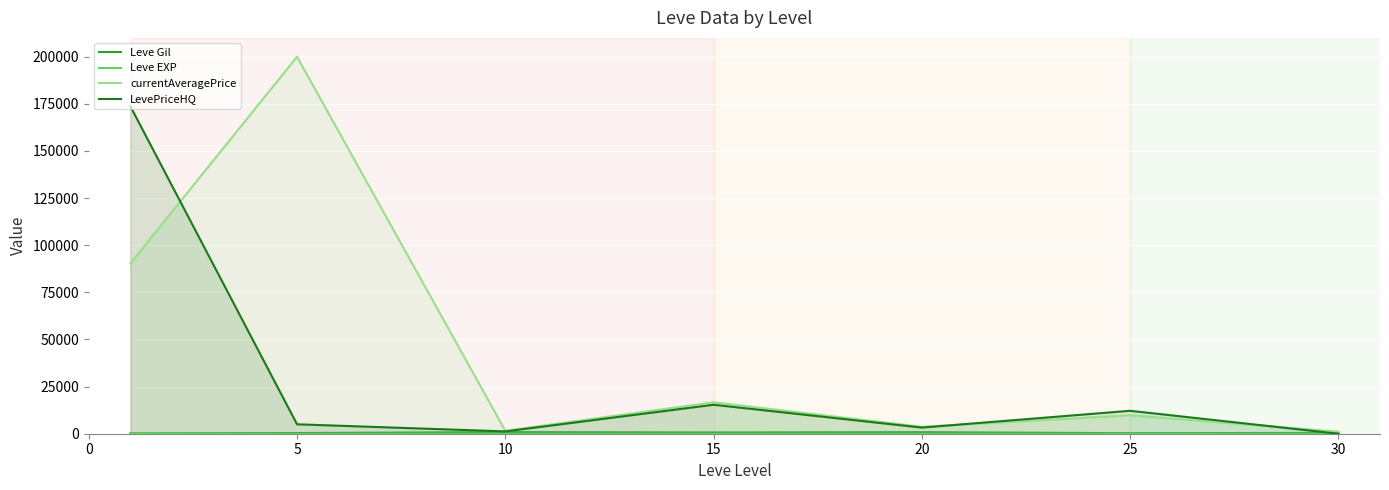

Reading left to right, extract all data points from this chart.

Leve Gil: 232.5	363.3	803.3	620.0	770.0	296.7	430.0
Leve EXP: 210.7	4.3	8.7	16.3	15.0	38.0	45.2
currentAveragePrice: 90375.5	200000.0	1577.2	16673.3	3672.0	9788.3	1084.0
LevePriceHQ: 173642.0	5000.0	1230.5	15364.7	3252.5	12167.5	0.0